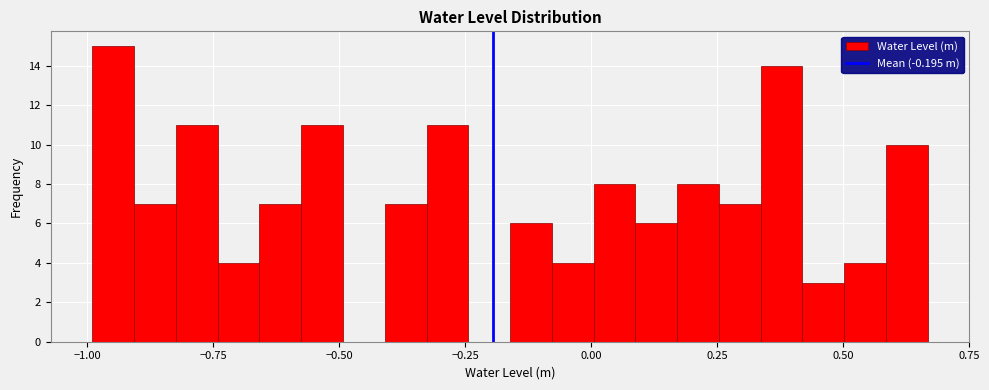

Around what value on the x-axis is the tallest bar? Give the approximate position of its centre, as read against the axis.

-0.95